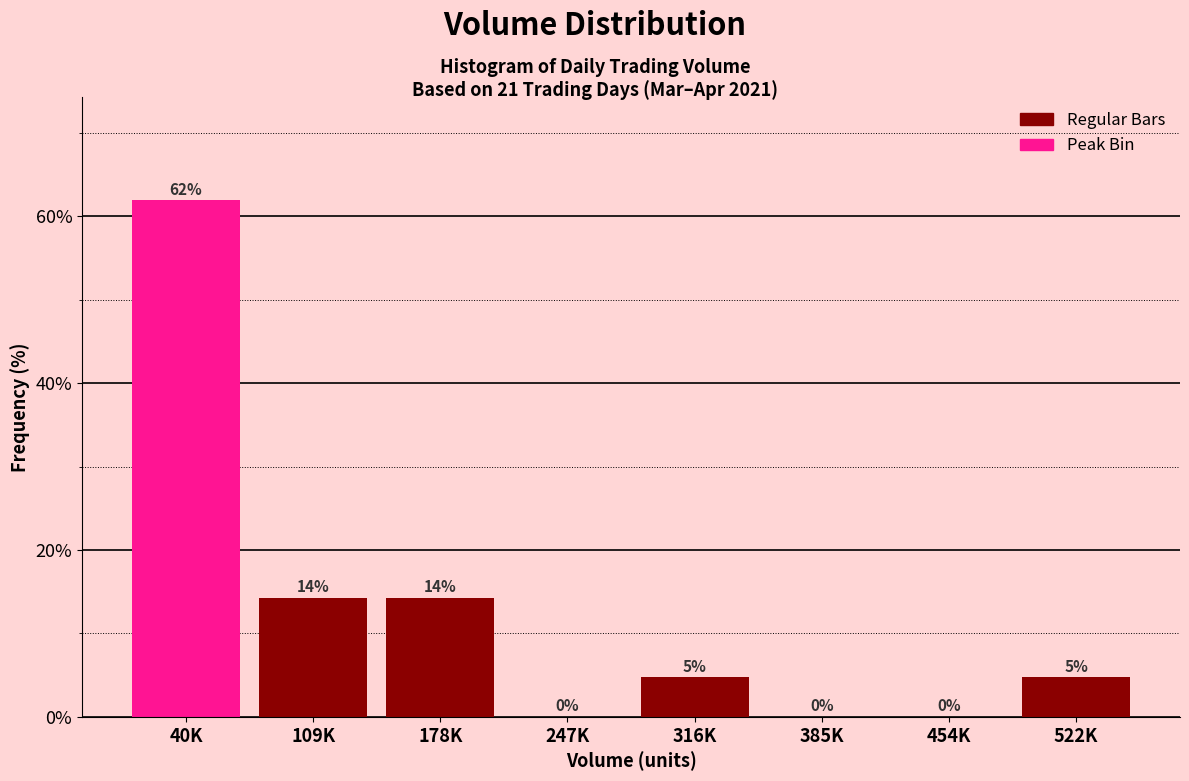

What is the greatest value displayed?

61.9